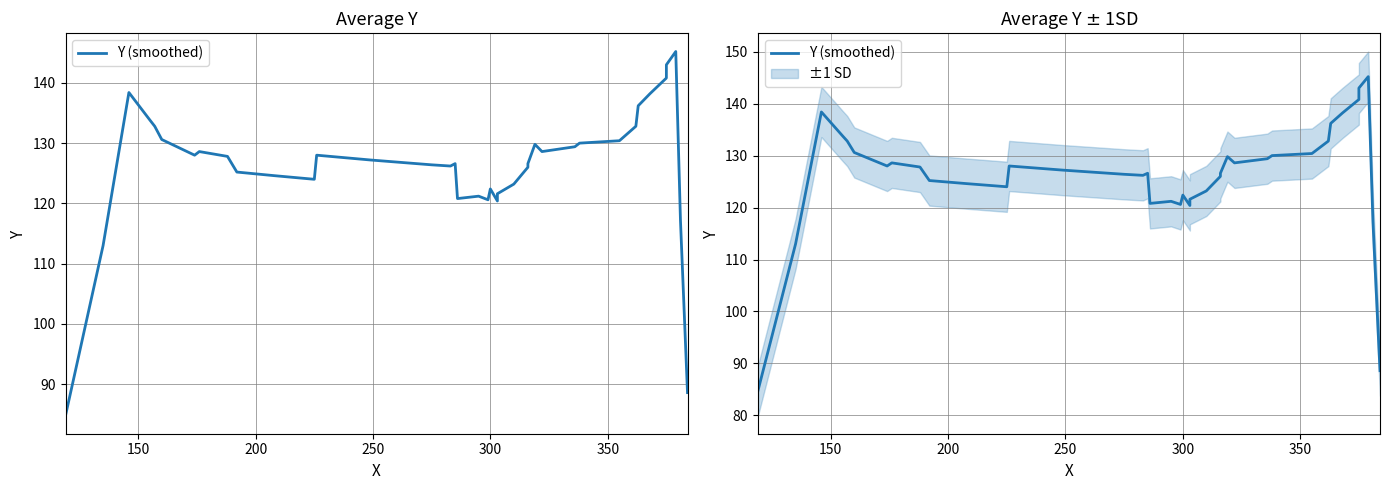

True or false: the data has more than 2 interior local peaks.

True